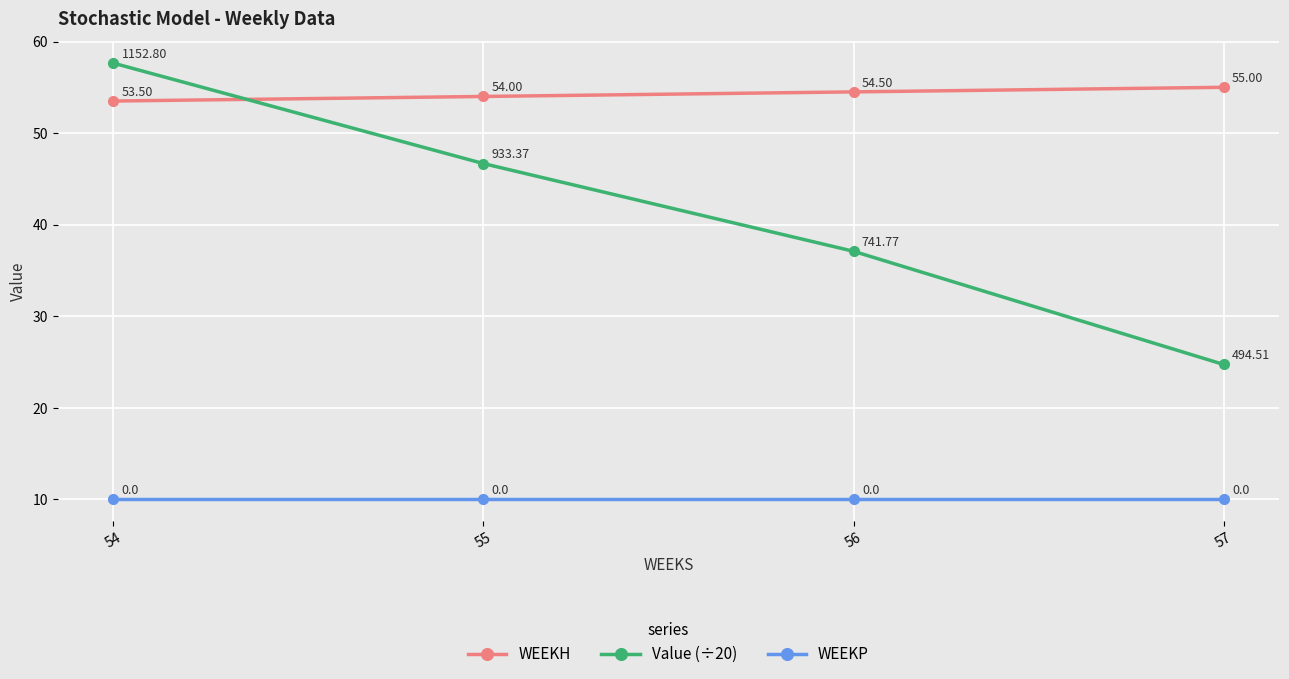

True or false: Value (÷20) and WEEKP intersect in this chart.

False